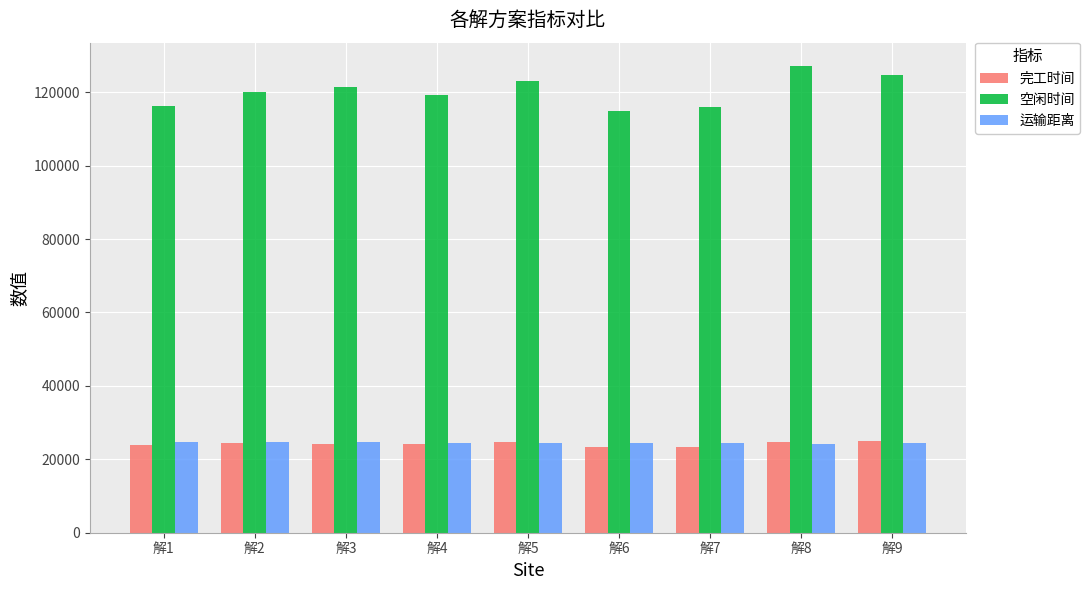

What is the average value of the 空闲时间 series?

120315.4